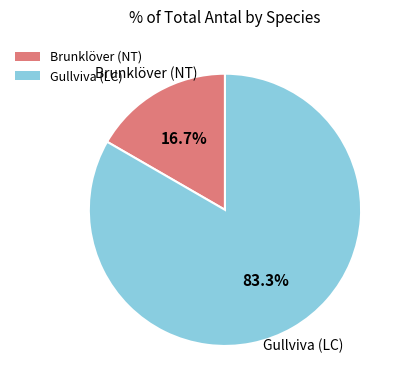

What is the total percentage of Brunklöver (NT) and Gullviva (LC)?

100.0%